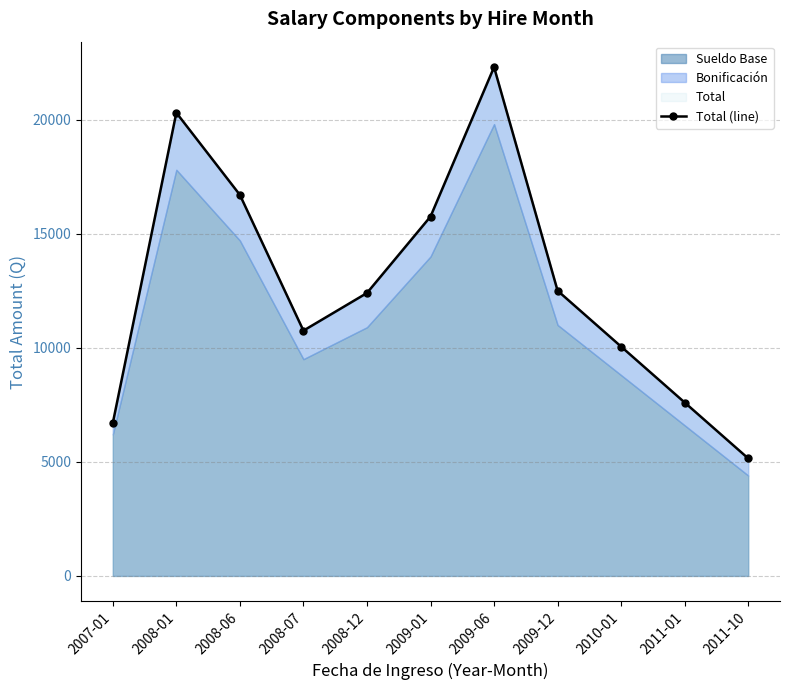

What is the label of the 4th point from the right?

2009-12